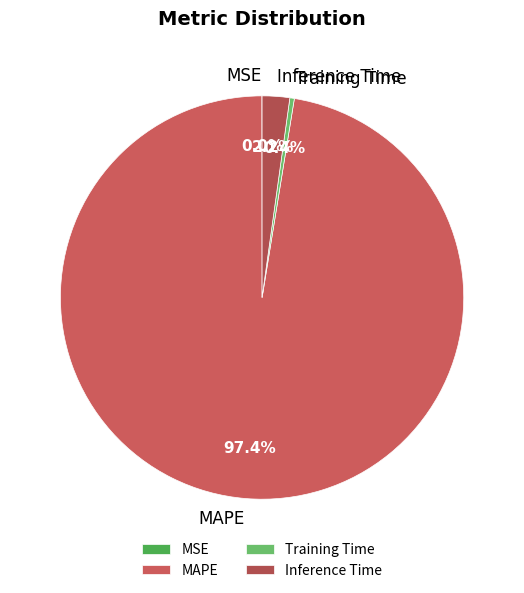

Which has a higher value, Training Time or Inference Time?

Inference Time